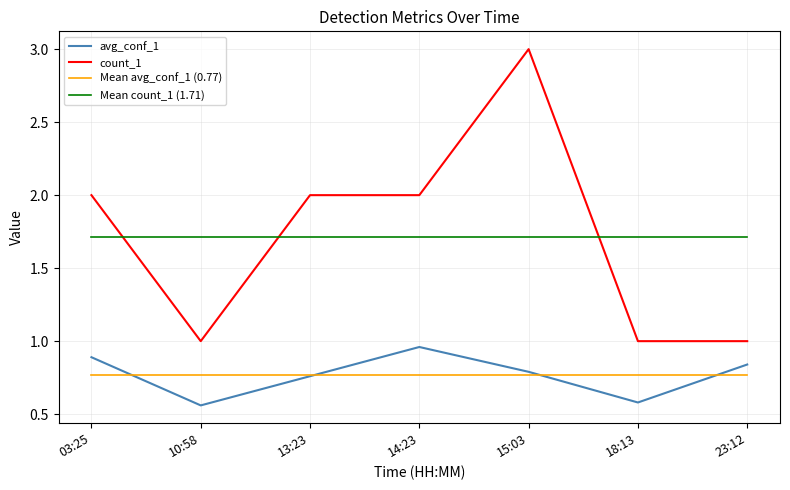

List the labels in order of avg_conf_1 value, smallest first.

10:58, 18:13, 13:23, 15:03, 23:12, 03:25, 14:23